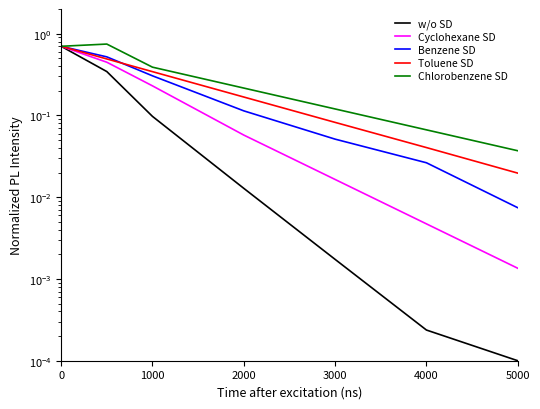

Is the value of Cyclohexane SD at 9 greater than the value of w/o SD at 0?

No